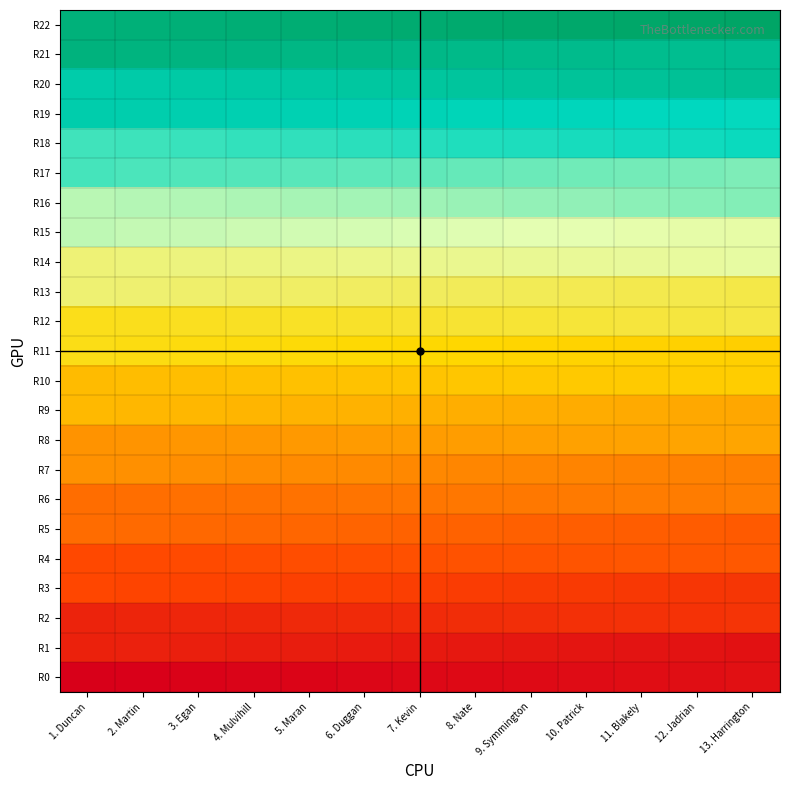

What is the minimum value shown in the chart?

1